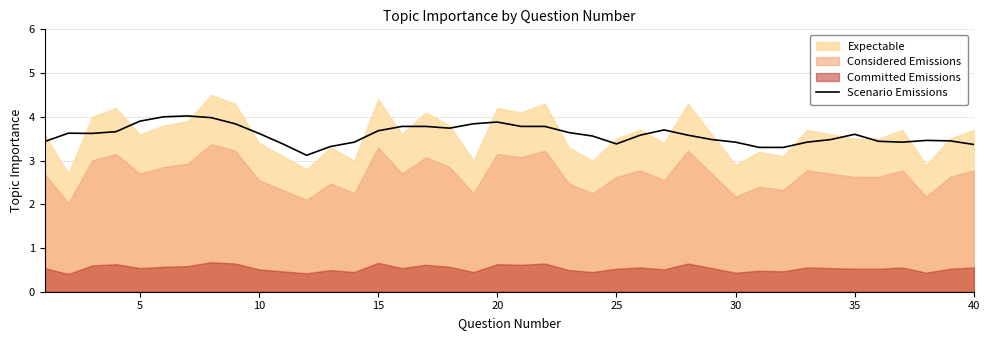

True or false: there are more than 0 points higher than both neighbors.

True